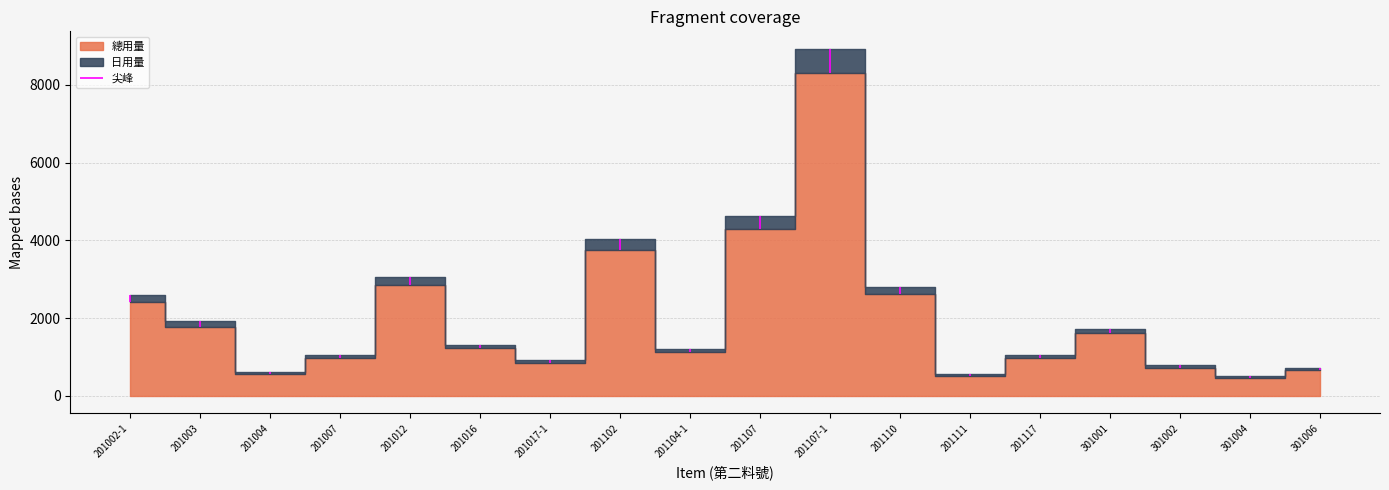

Reading left to right, what are all the values shown in this chart?

總用量: 2402.0	1776.0	561.0	972.0	2840.0	1224.0	850.0	3755.0	1125.0	4294.0	8289.0	2610.0	511.0	972.0	1607.0	728.0	468.0	661.0
日用量: 184.8	136.6	43.2	74.8	218.5	94.2	65.4	288.8	86.5	330.3	637.6	200.8	39.3	74.8	123.6	56.0	36.0	50.8